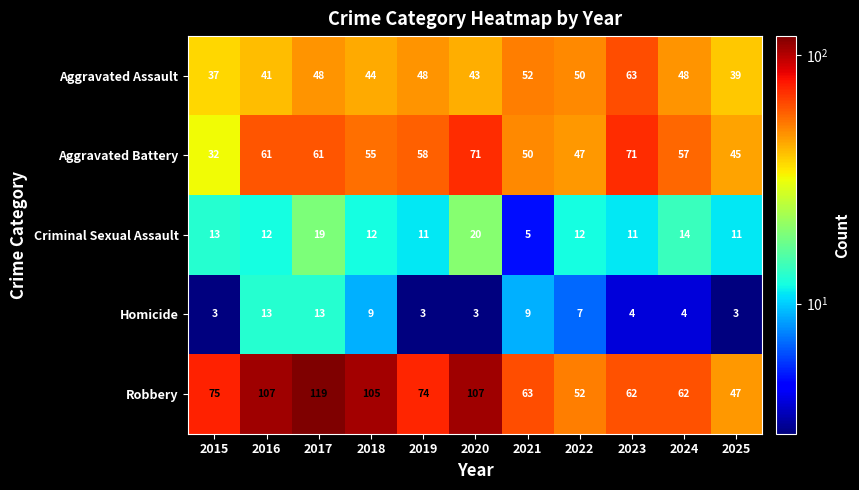

Which series has the largest total across all categories?

Robbery